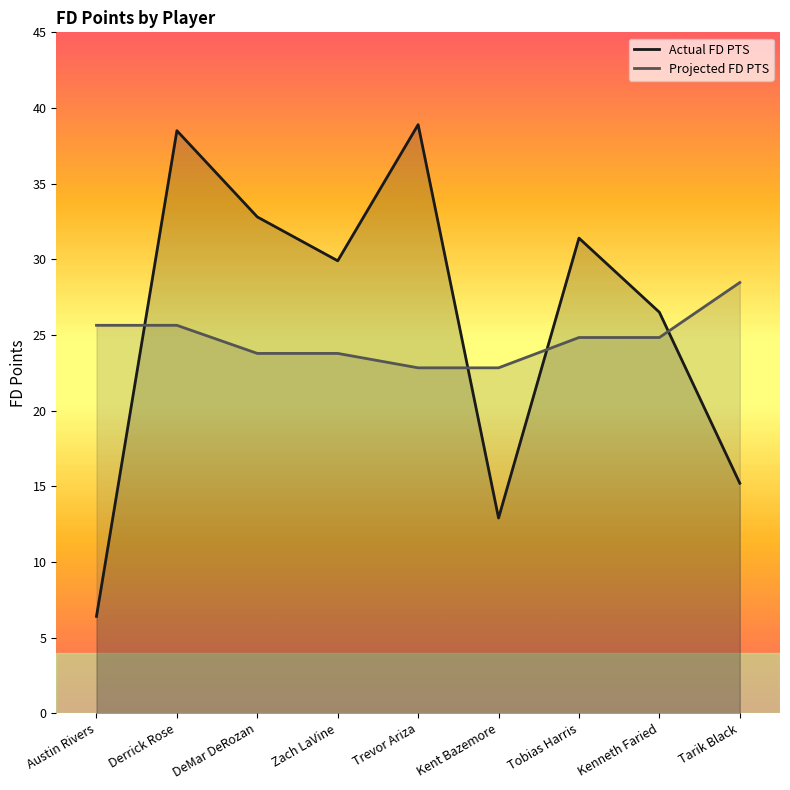

How many lines are shown in the chart?

2